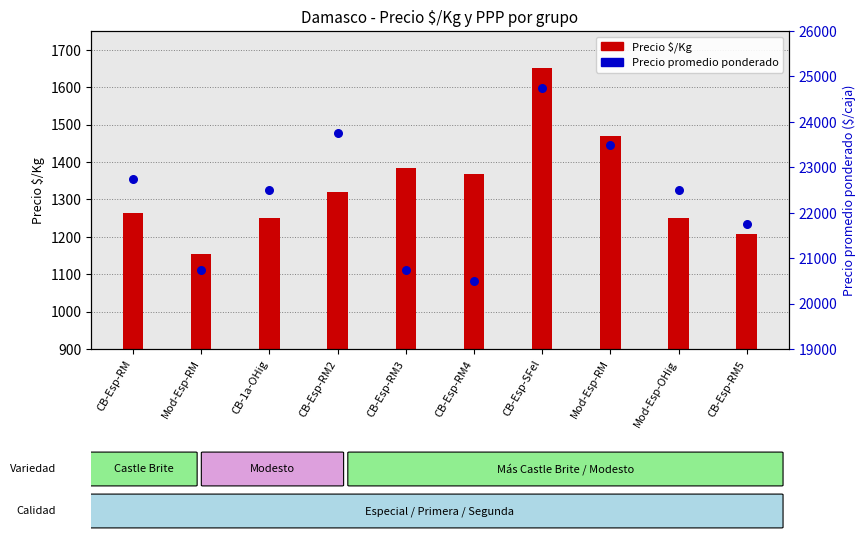

Is the value of Precio promedio ponderado at Mod-Esp-RM greater than the value of Precio $/Kg at CB-Esp-RM5?

Yes